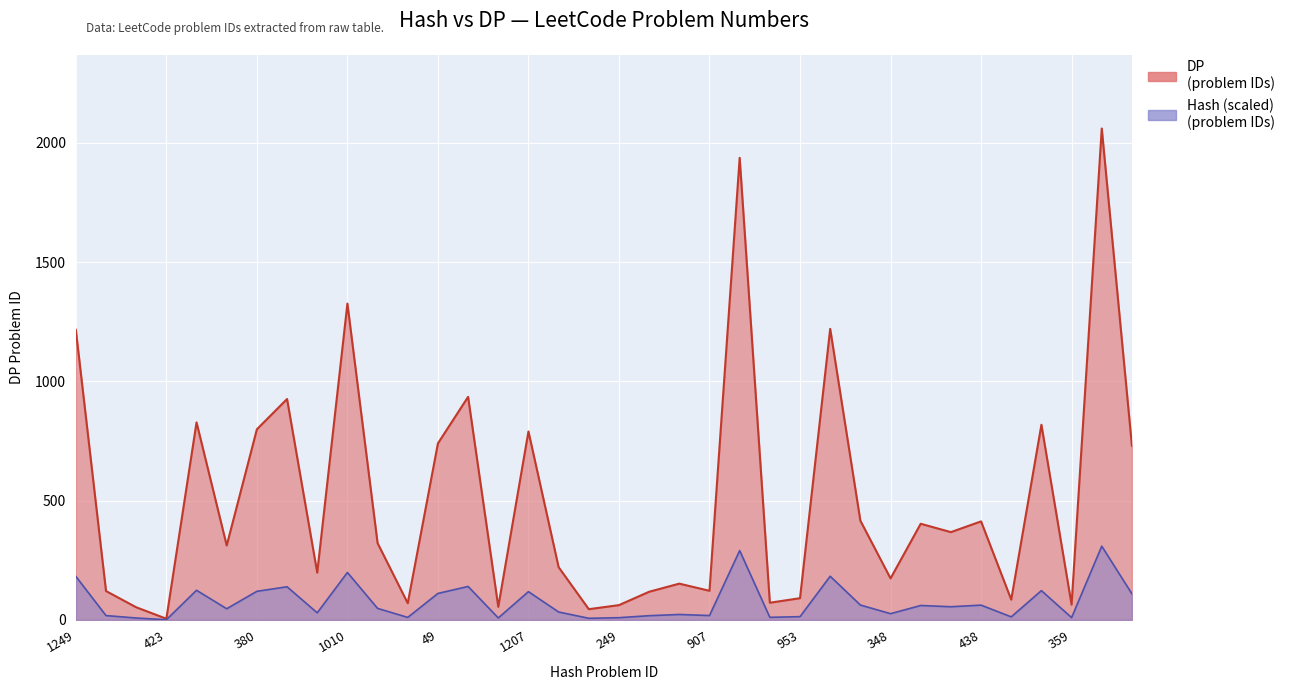

What is the difference between the values at 1650 and 1010?

1273